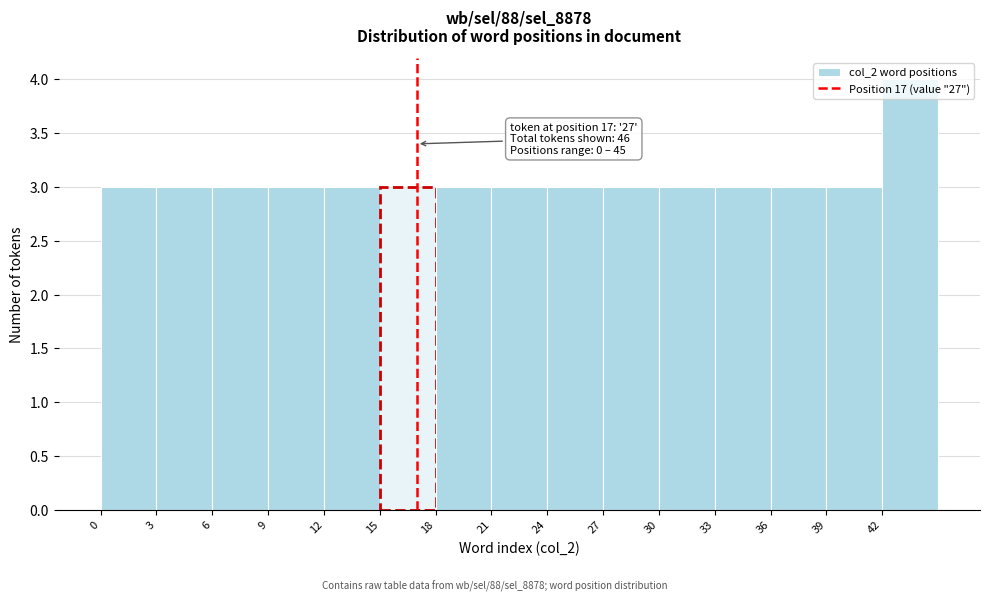

Which range on the x-axis has the tallest bar?

42 to 45